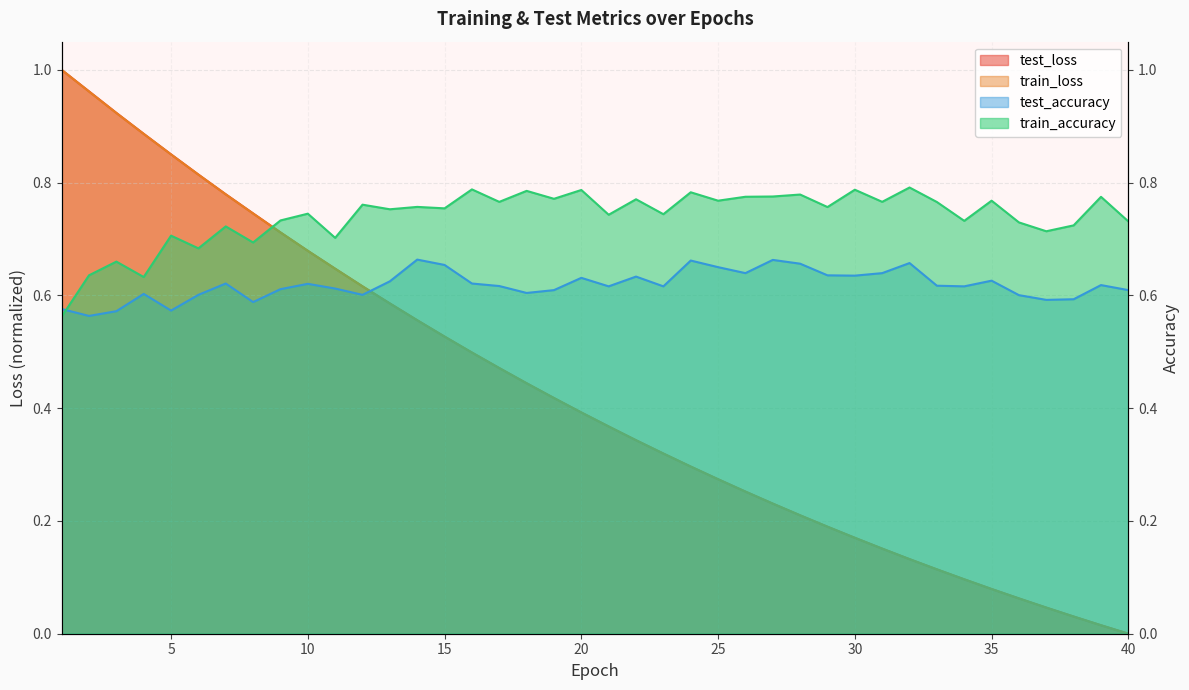

How many intersections are there between train_accuracy and test_loss?

1